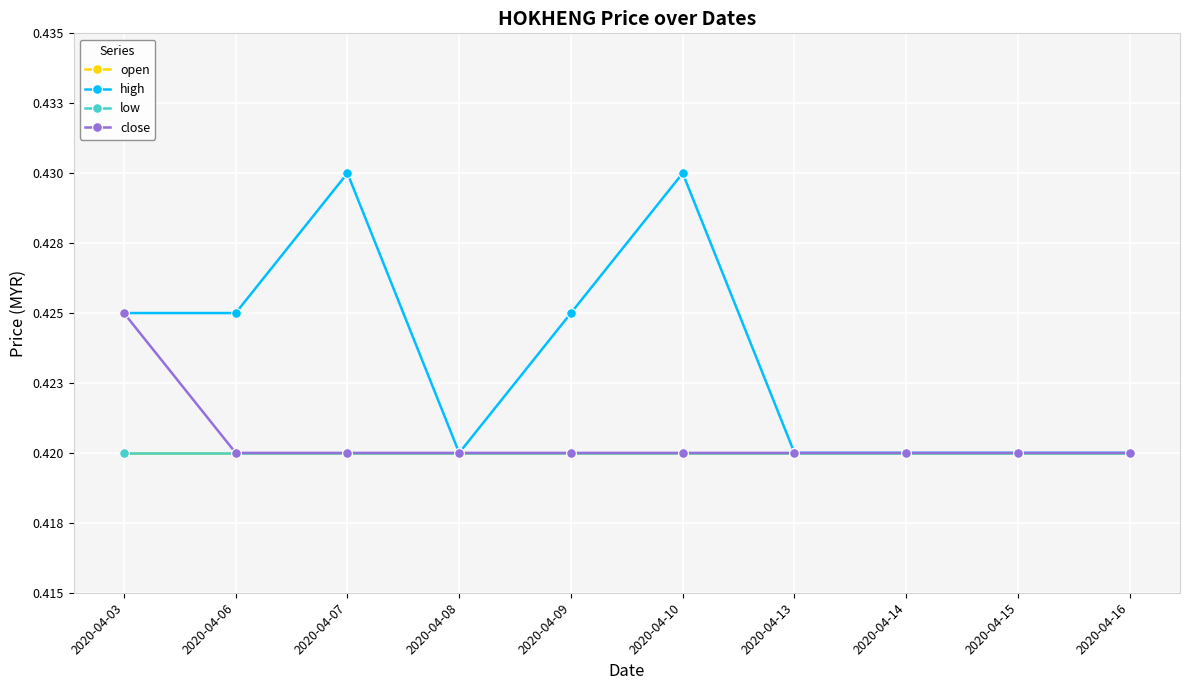

Which series has the widest spread of values?

high